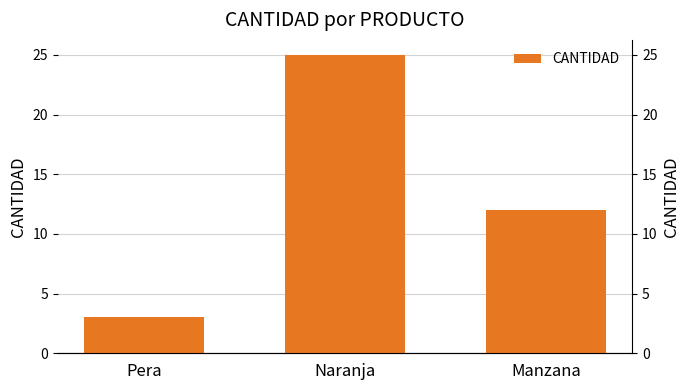

Rank the categories by value from highest to lowest.

Naranja, Manzana, Pera